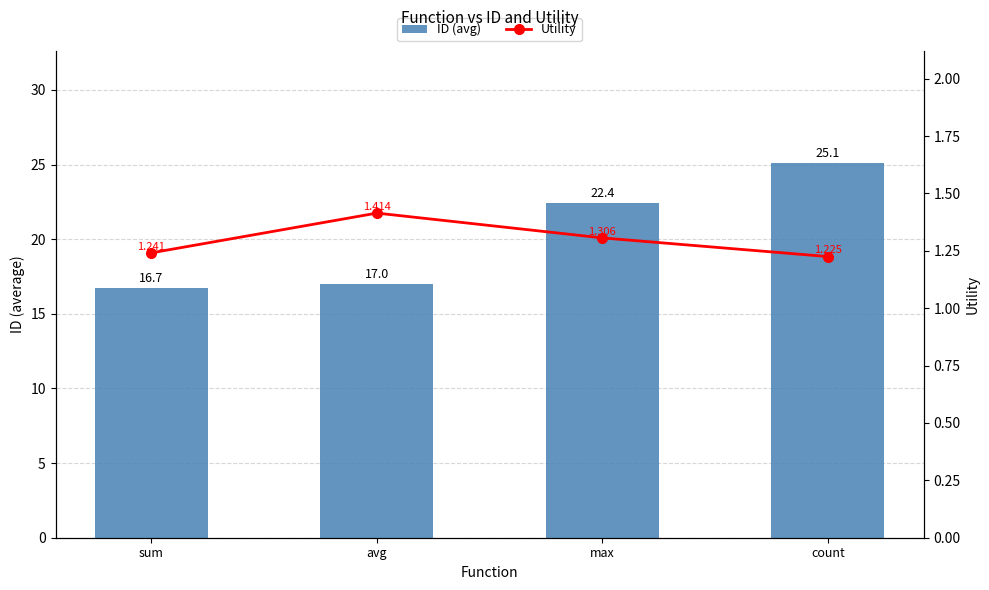

The ID (avg) series shows 22.4 at max. True or false?

True